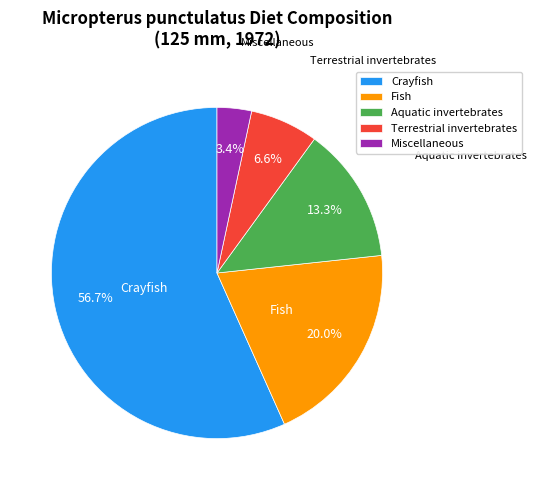

The Aquatic invertebrates slice represents 23% of the pie. True or false?

False